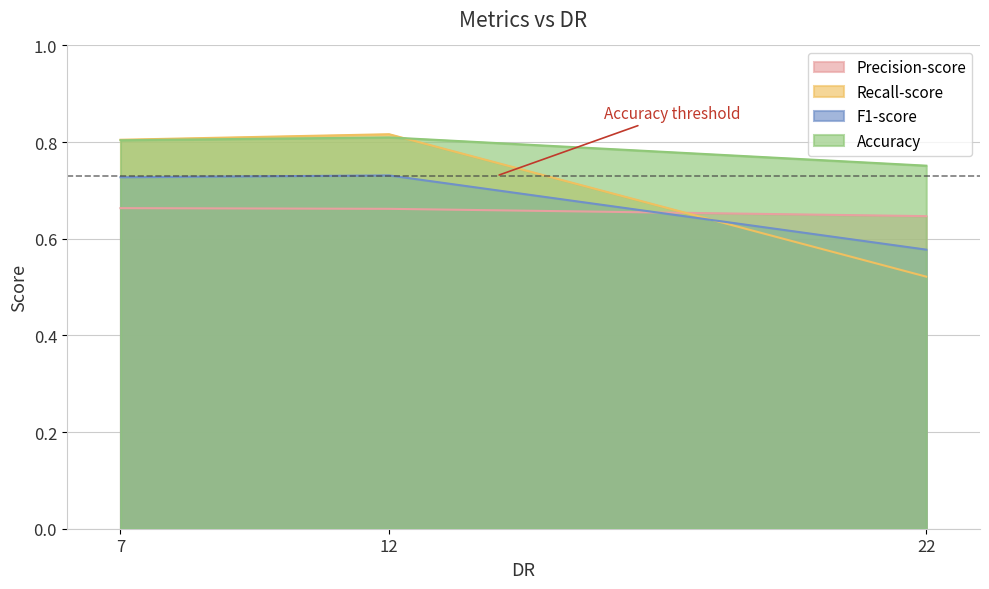

Reading left to right, list all the values displayed in this chart.

Precision-score: 0.7	0.7	0.6
Recall-score: 0.8	0.8	0.5
F1-score: 0.7	0.7	0.6
Accuracy: 0.8	0.8	0.8